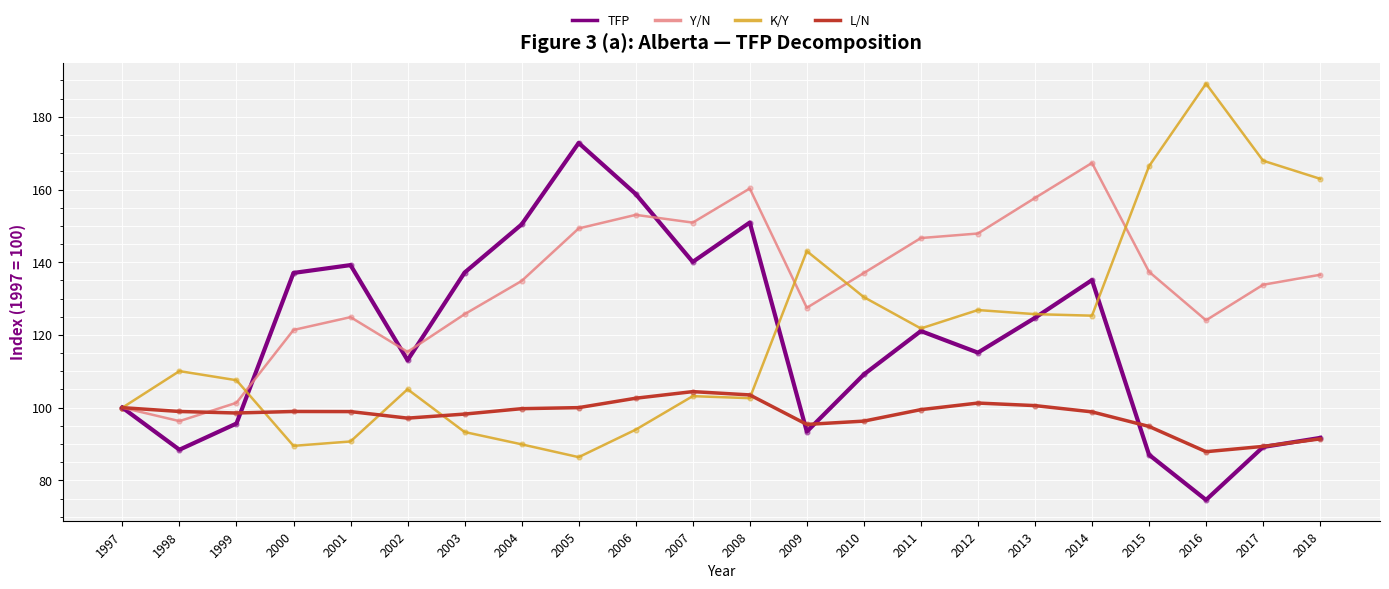

Which series has the largest total across all categories?

Y/N